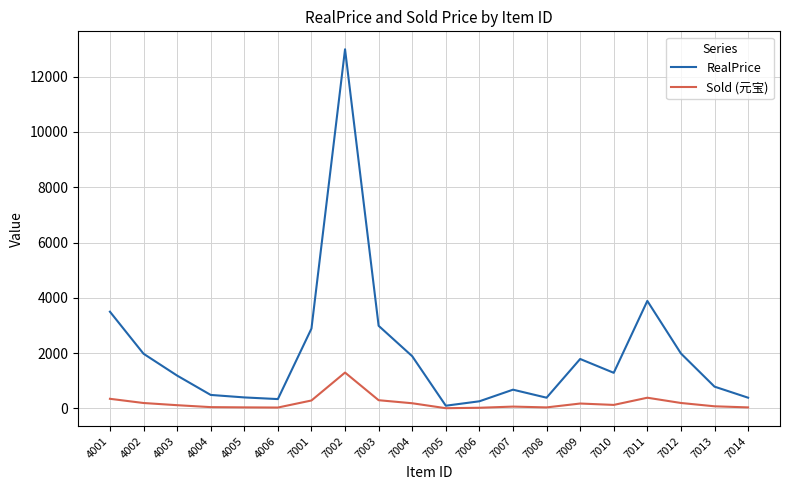

The Sold (元宝) series shows 199 at 7012. True or false?

True